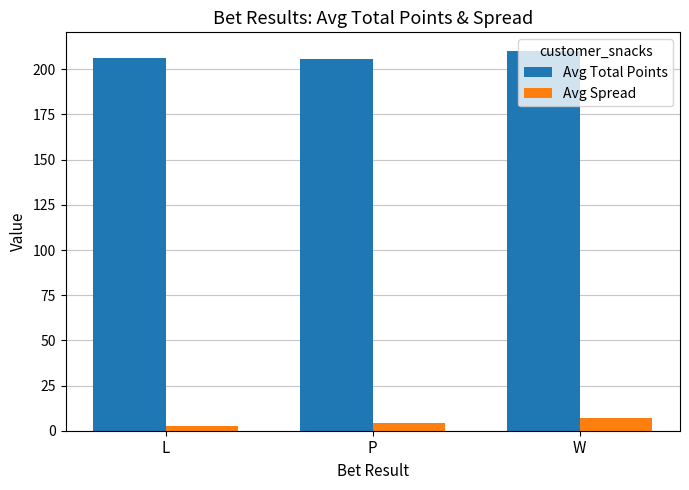

What is the value of the Avg Total Points bar at the 3rd from the left?

210.0